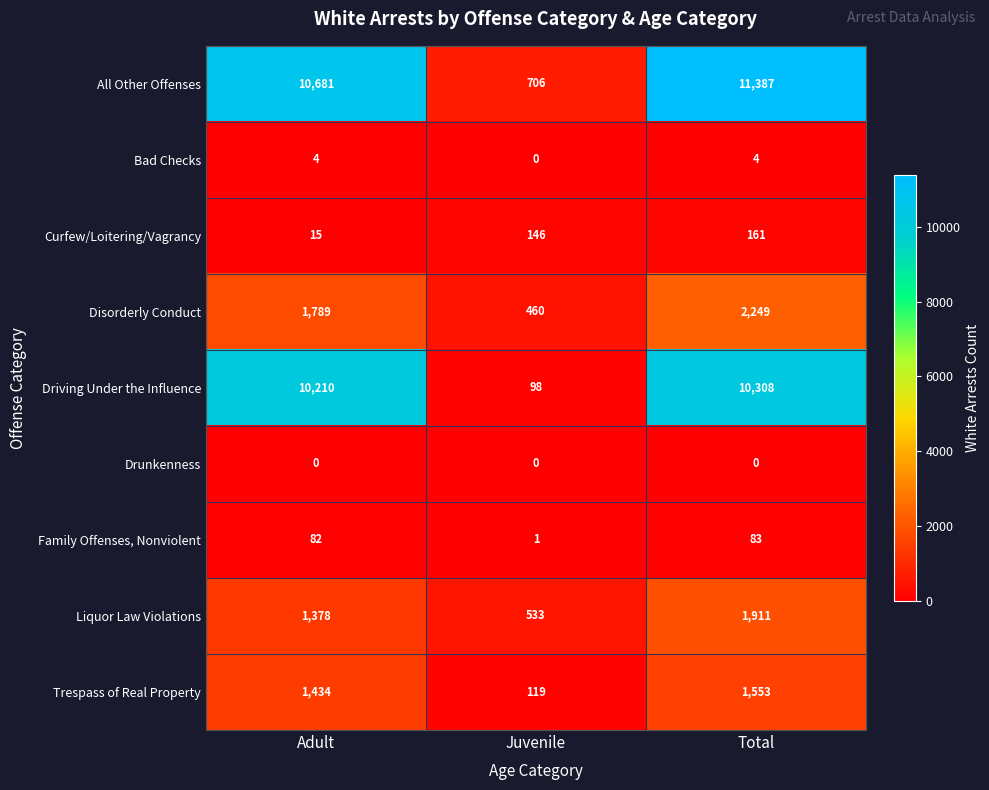

At how many categories does at least one series exceed 9378?

2